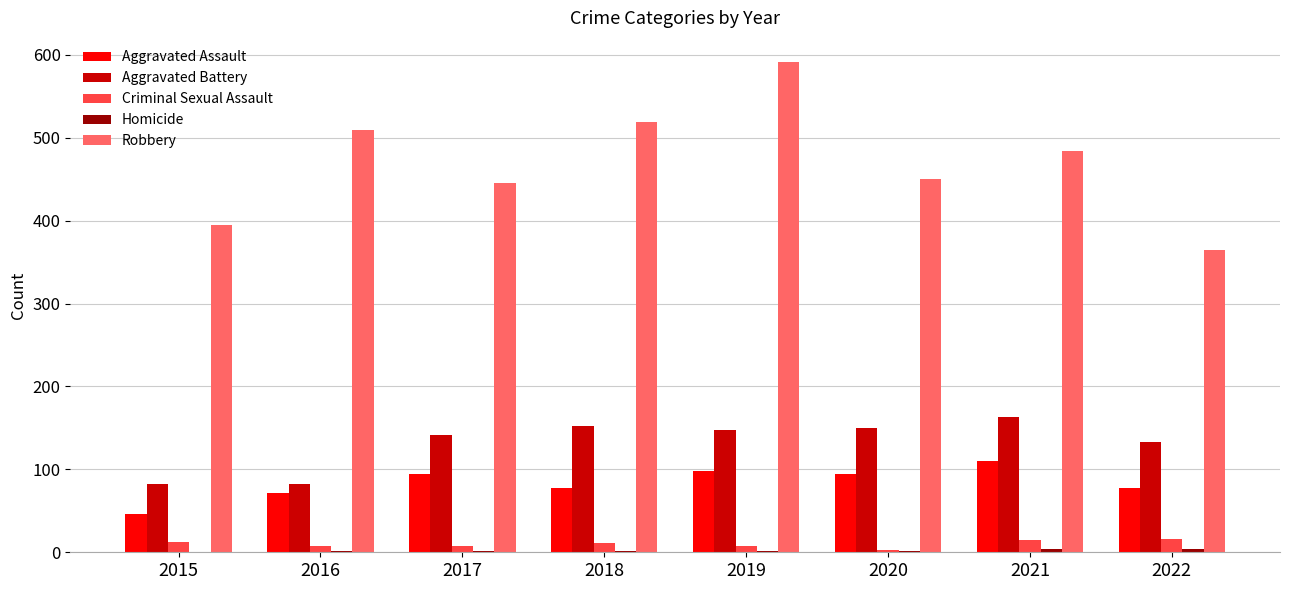

What is the highest value of the Criminal Sexual Assault series?

16